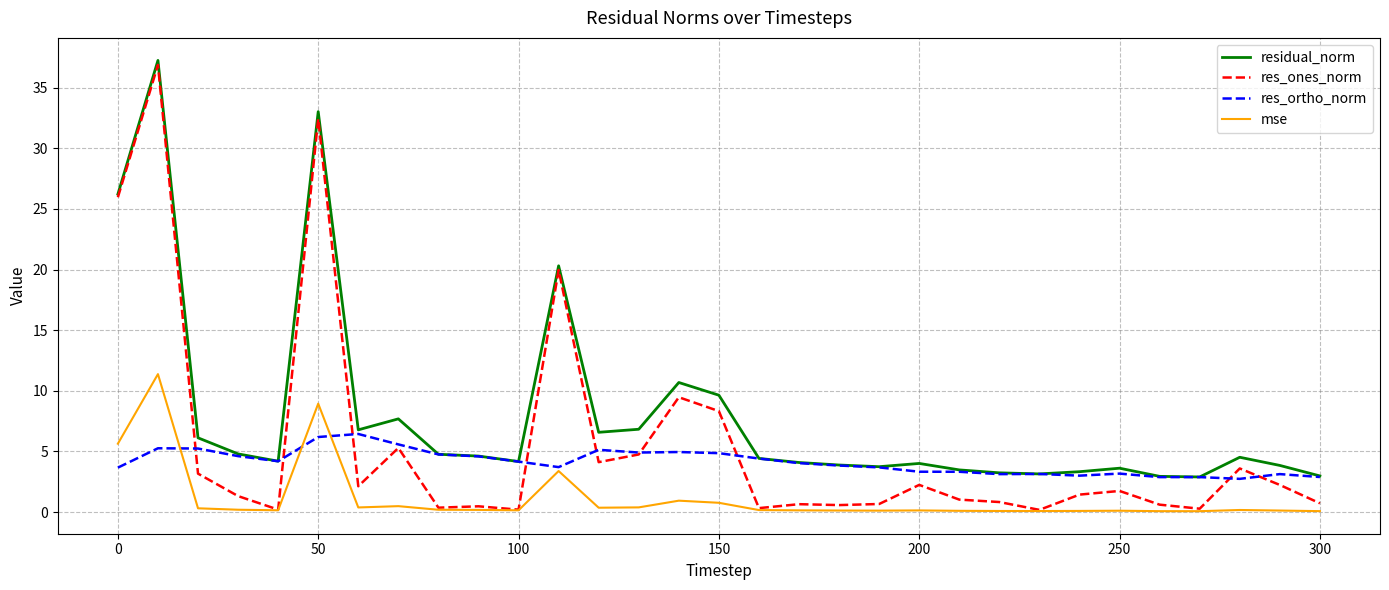

True or false: res_ortho_norm has more than 1 interior local peaks.

True